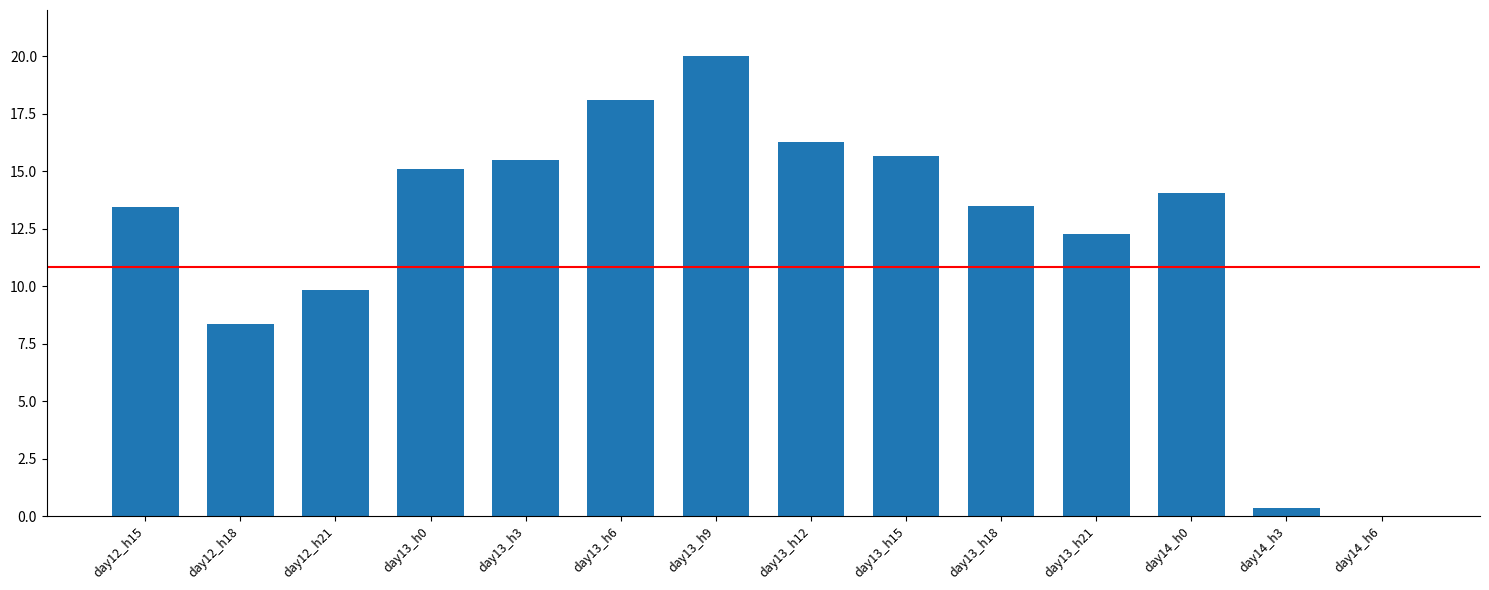

Reading left to right, transcribe all the data shown in this chart.

13.5	8.4	9.8	15.1	15.5	18.1	20.0	16.2	15.7	13.5	12.3	14.0	0.3	0.0